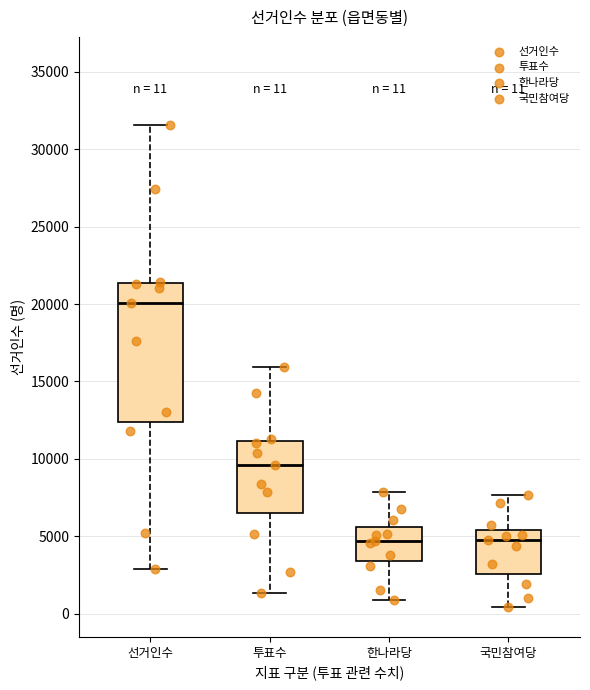

Comparing the boxes themselves (not the whiskers), which one is the tallest?

선거인수